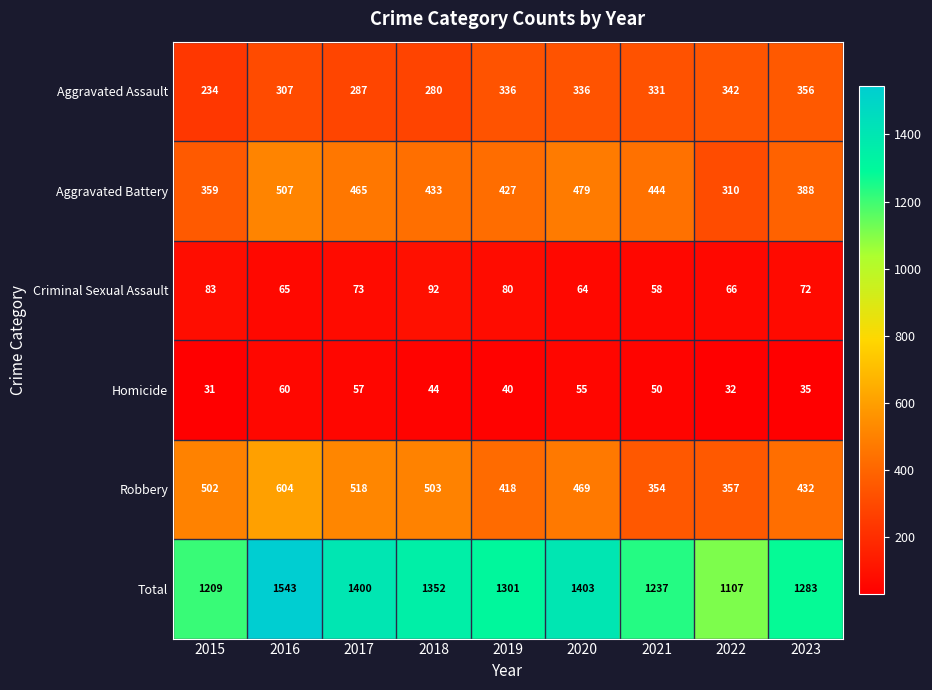

What is the difference between the Total values at 2021 and 2016?

306